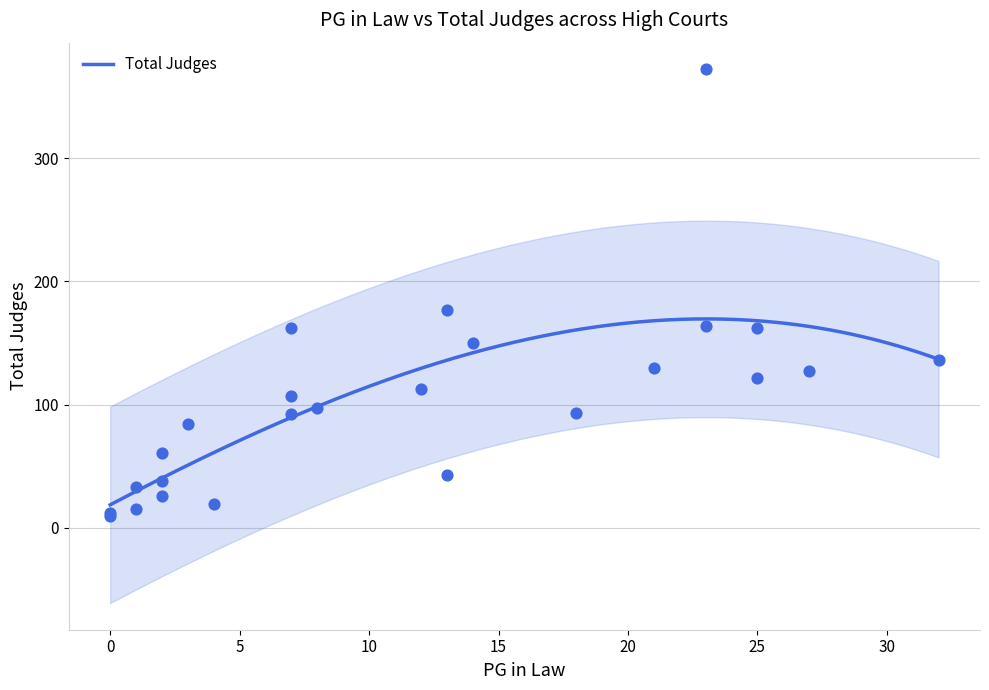

Approximately how many times larger is the value at Bombay compared to Allahabad?

0.3